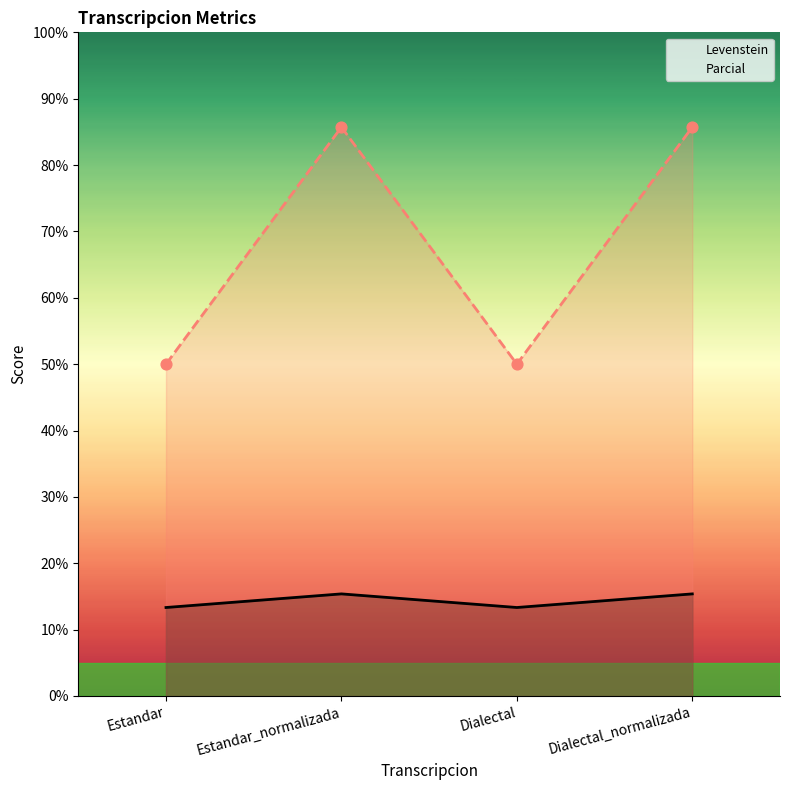

Which series reaches the maximum Y coordinate?

Parcial